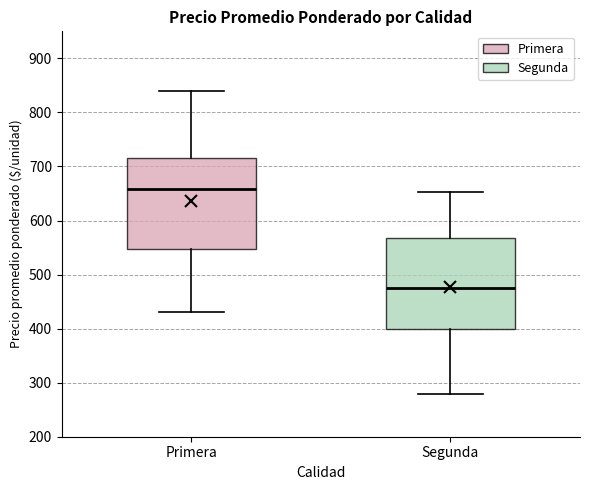

Which box's median line is the highest?

Primera